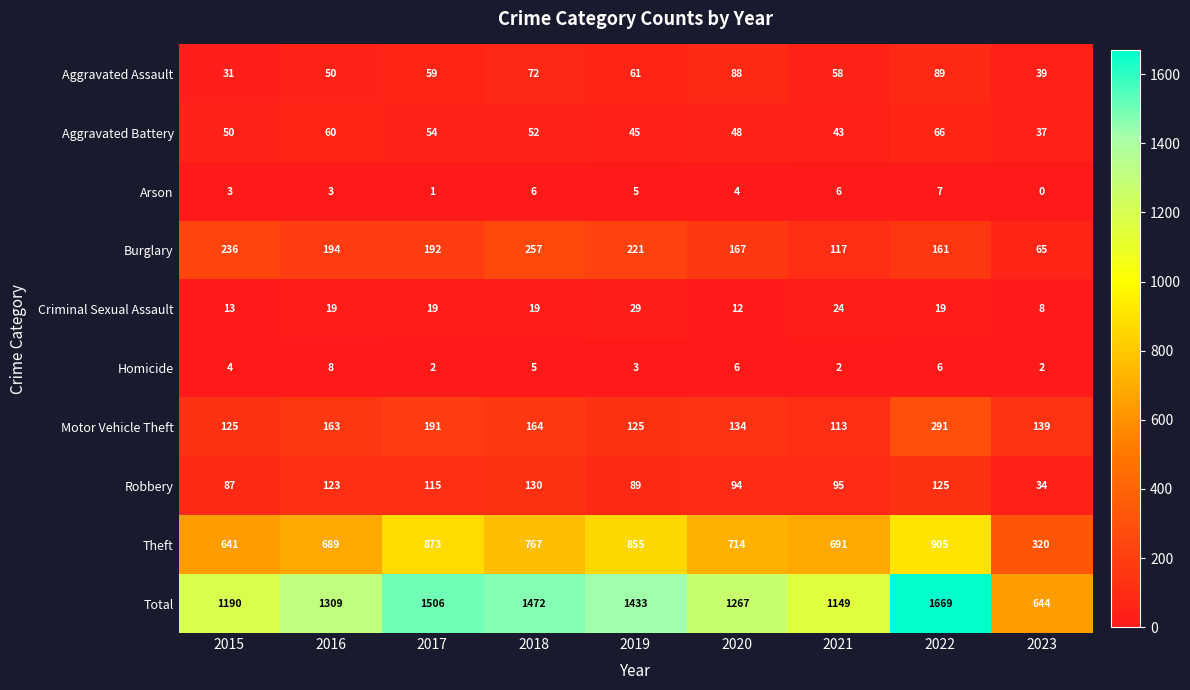

At which category does the chart reach its minimum across all series?

2023